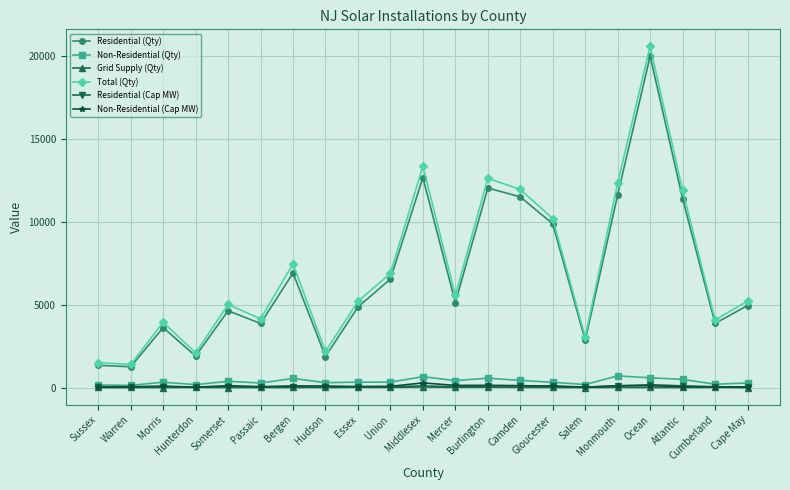

How many interior local peaks does the Residential (Qty) series have?

6